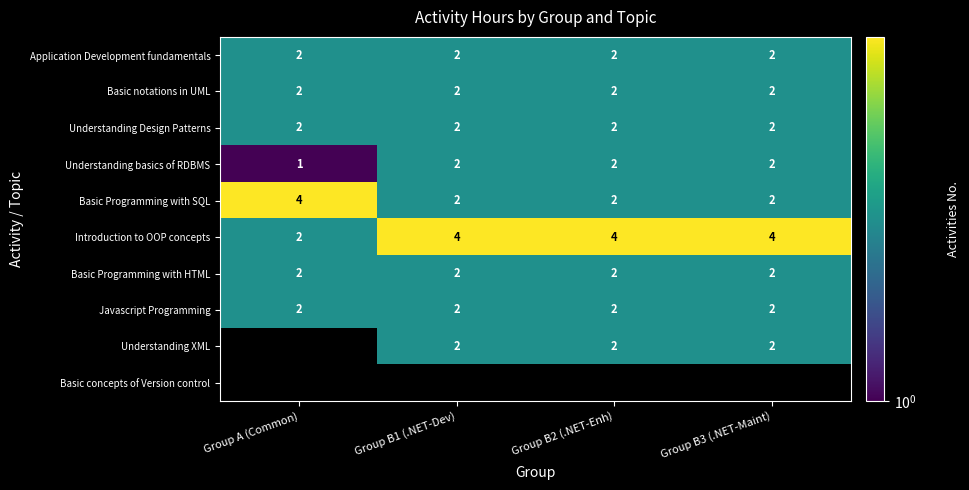

What is the sum of the Basic notations in UML values at Group A (Common) and Group B3 (.NET-Maint)?

4